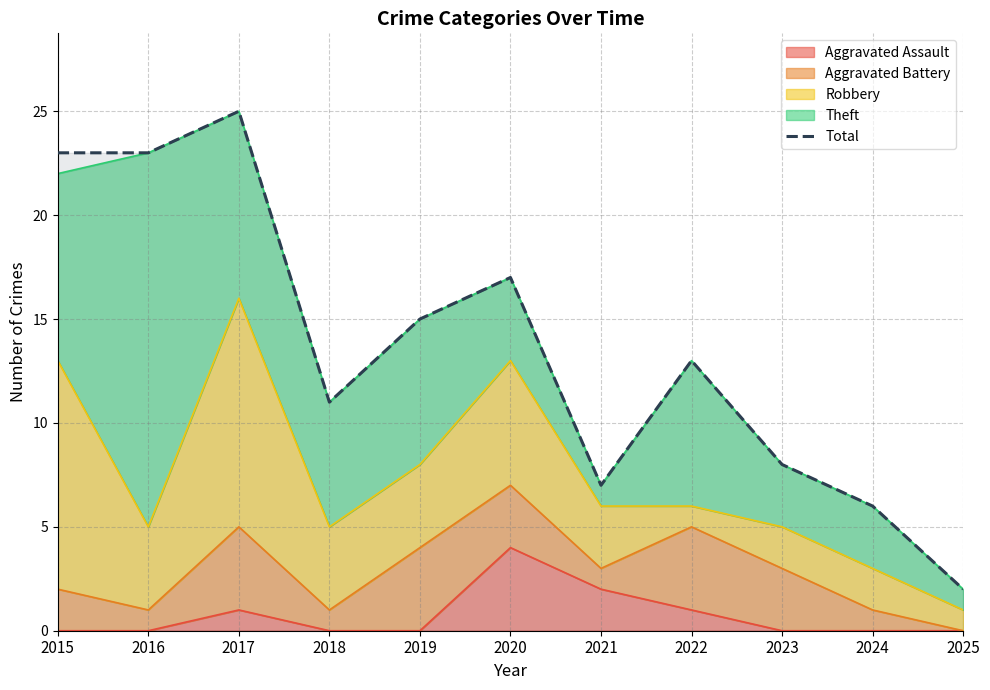

Between 2017 and 2024, which is larger?

2017